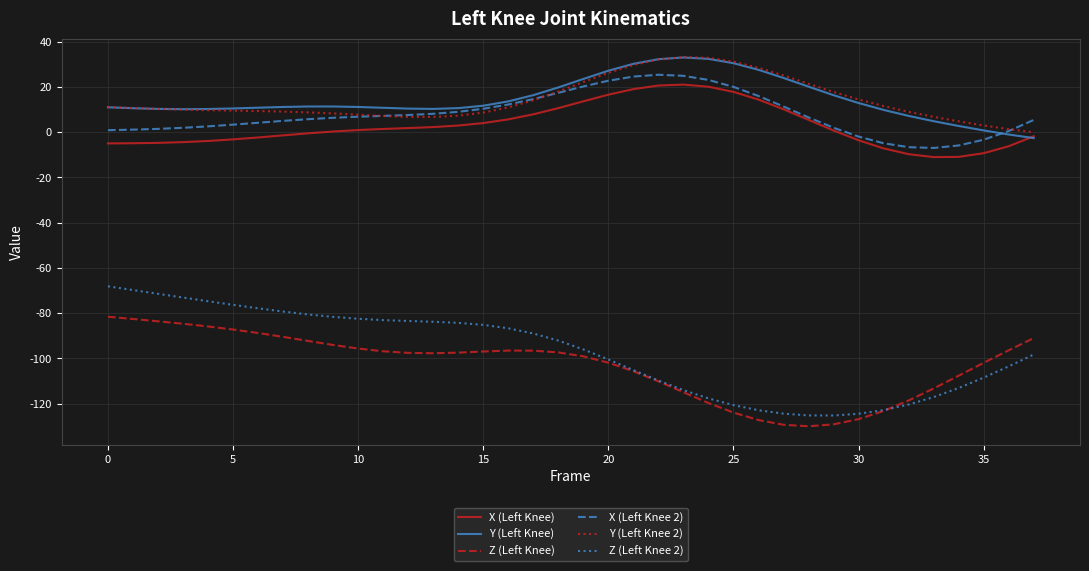

Which series has the largest range (max minus min)?

Z (Left Knee 2)